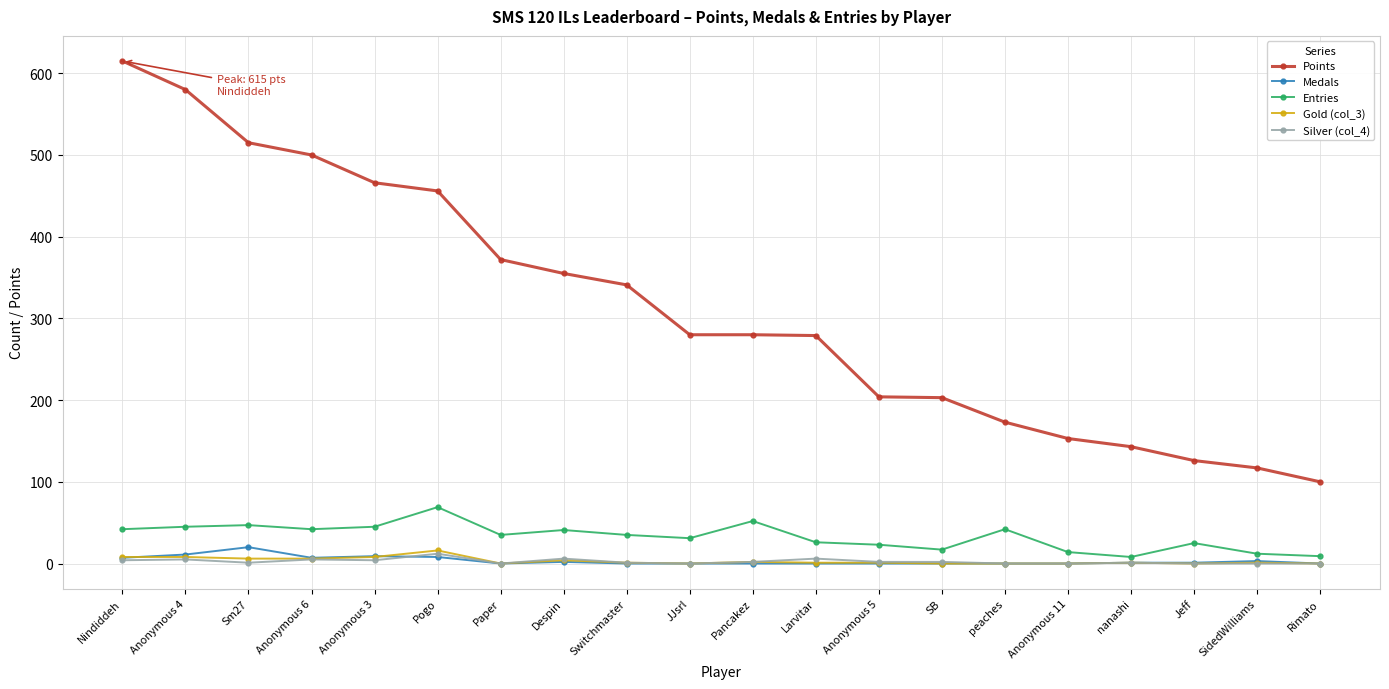

At which label does Points first exceed 280?

Nindiddeh